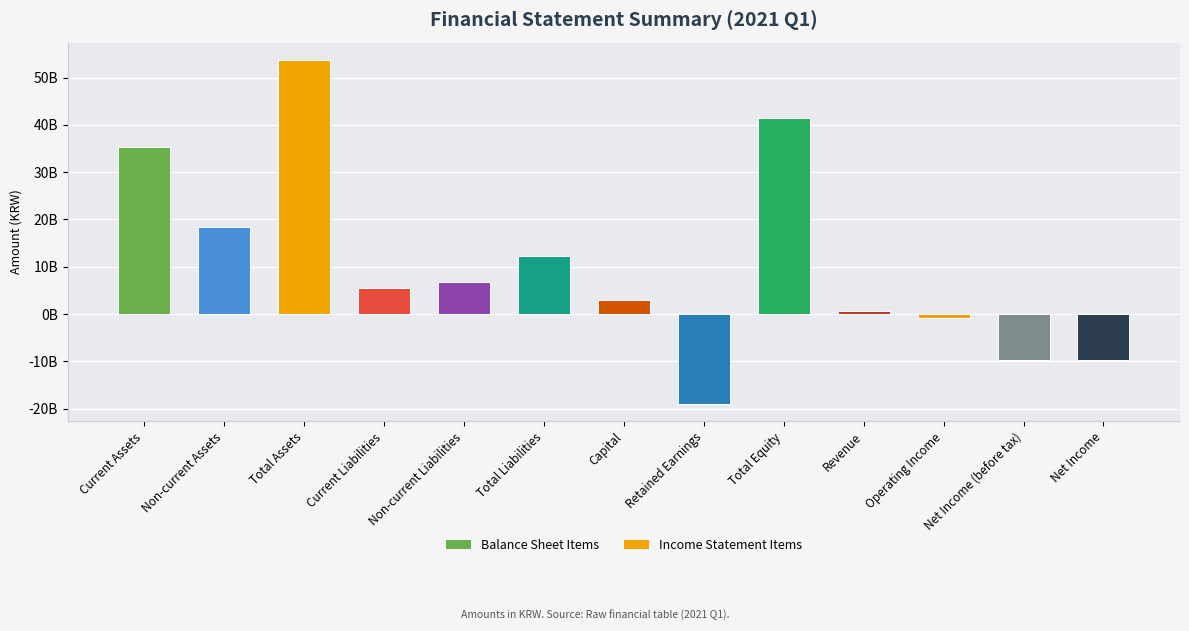

Are the bars grouped side by side (vs. stacked)?

No